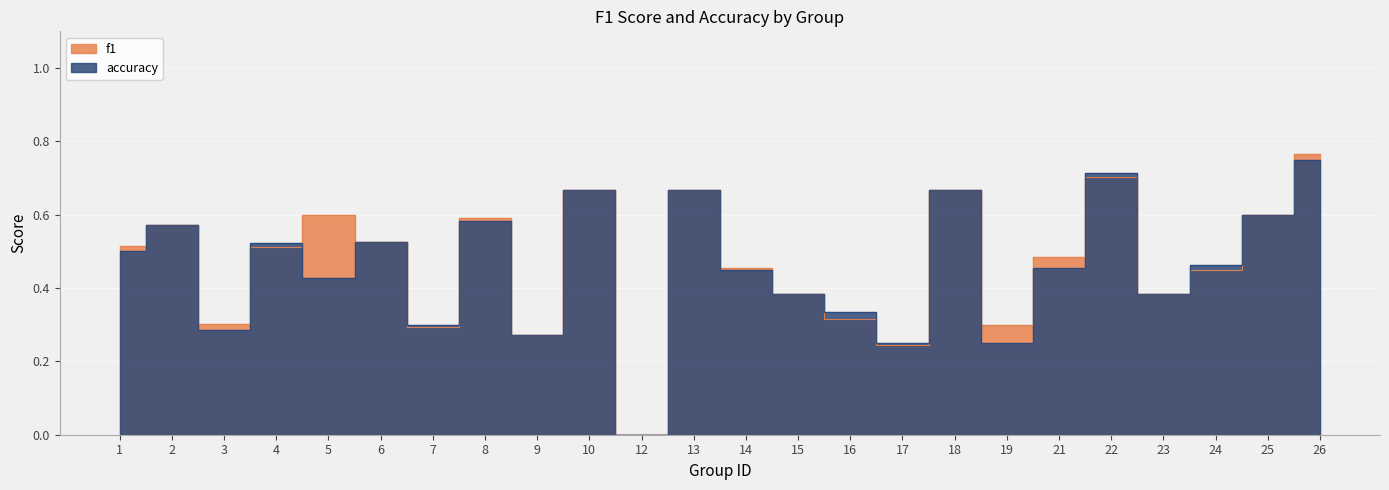

At which label does accuracy reach its peak?

26